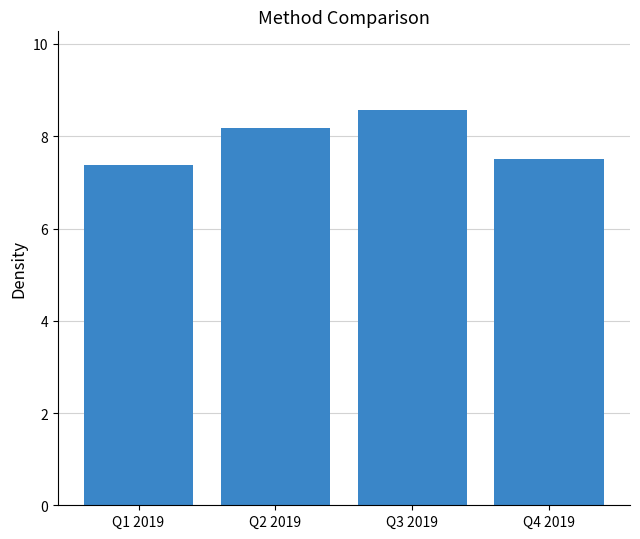

The chart shows a value of 12.0 at Q4 2019. True or false?

False